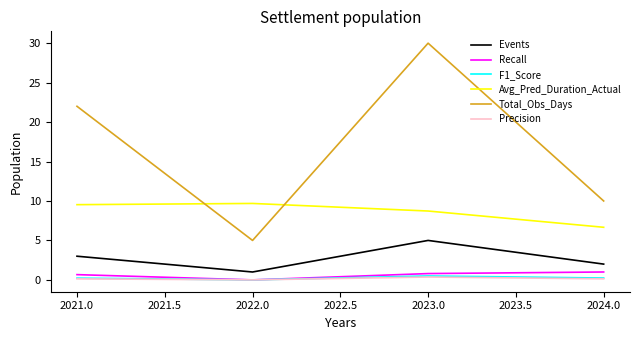

What is the total value across all series at 2022.0?

15.7